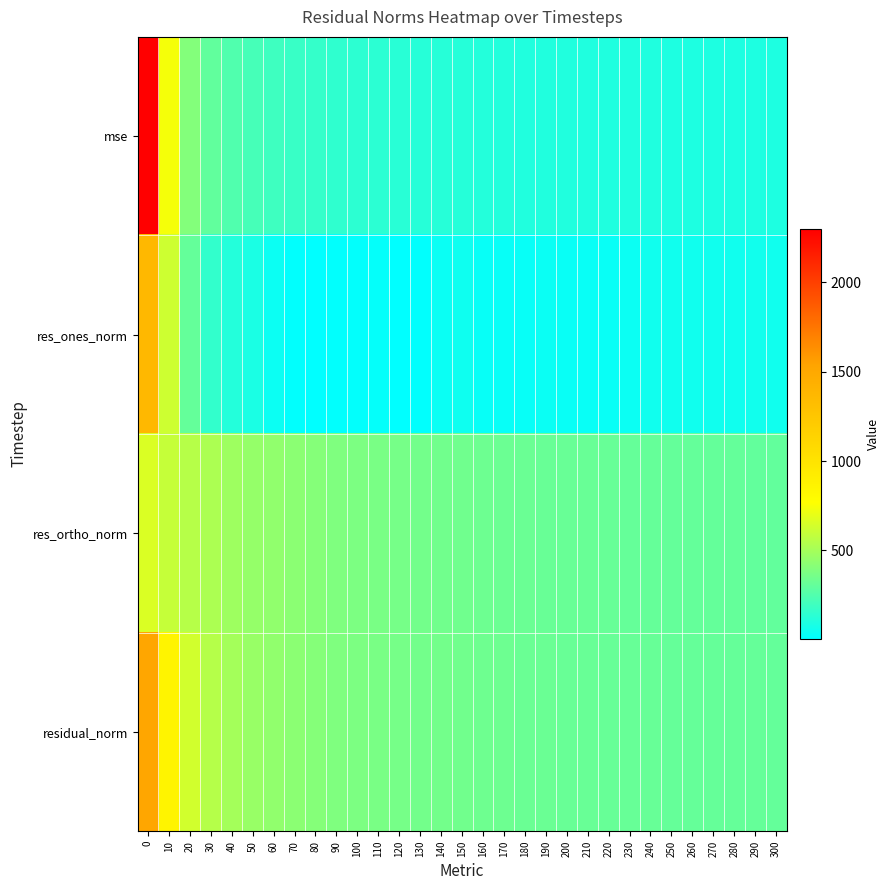

At how many categories does at least one series exceed 1122?

1